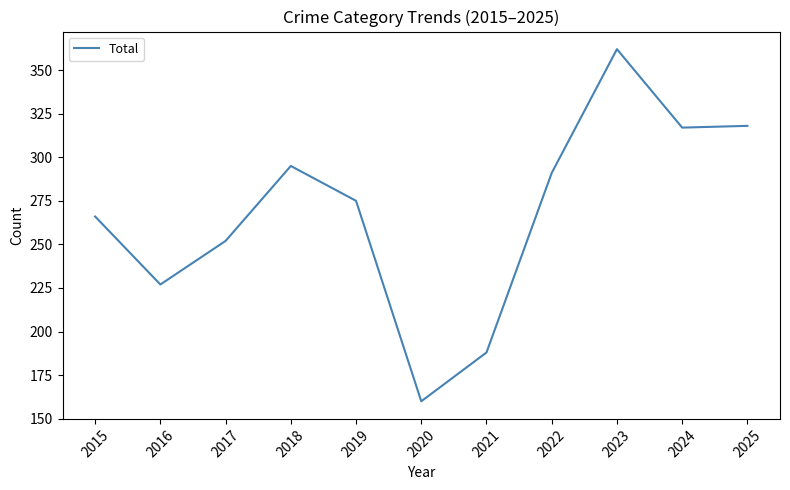

True or false: the data shows 417 at 2022.

False